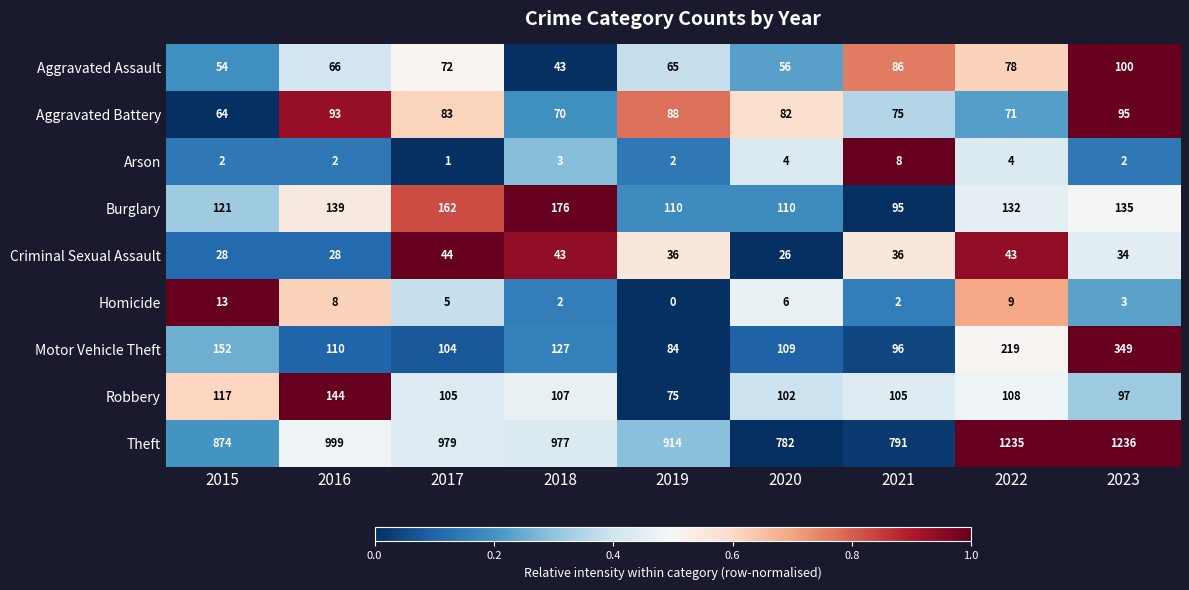

Which label corresponds to the smallest value in the chart?

2019